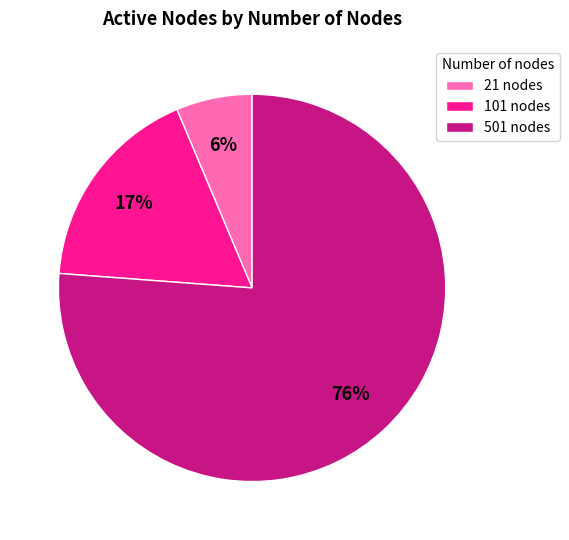

How many segments does this pie chart have?

3